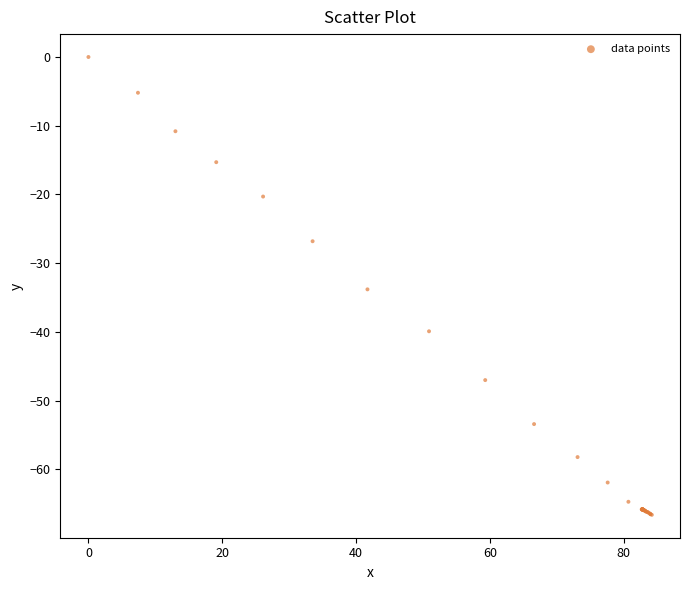

What Y value in the scatter plot is closest to -33?

-33.8